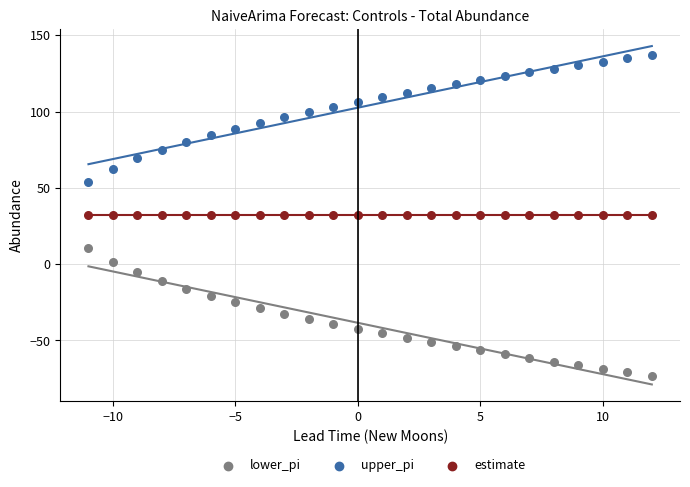

Which series contains the highest Y value?

upper_pi